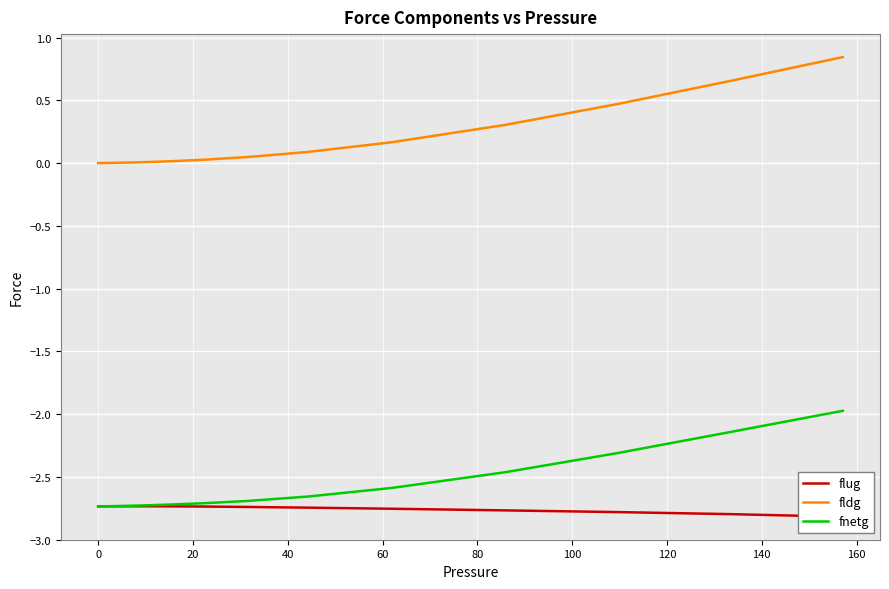

What is the value of the fnetg point at the 26th from the left?

-2.7